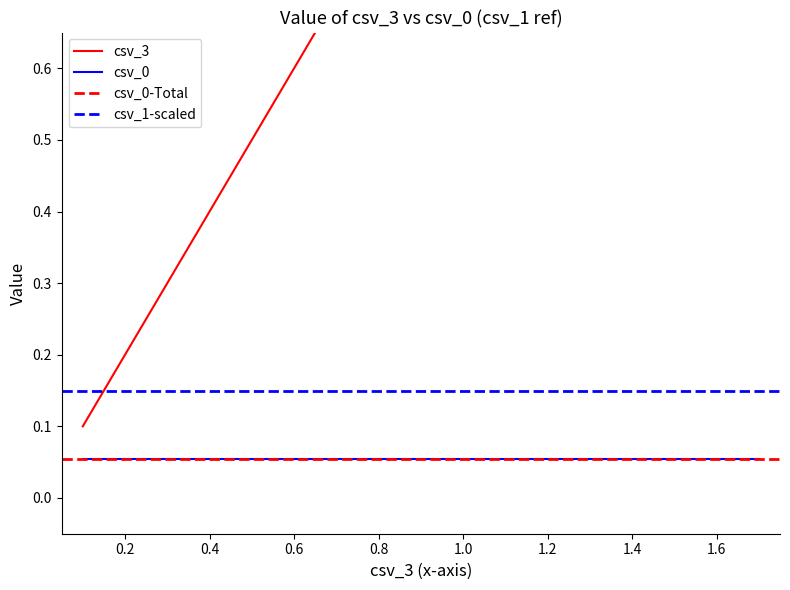

Does the chart display data point markers on the line(s)?

No